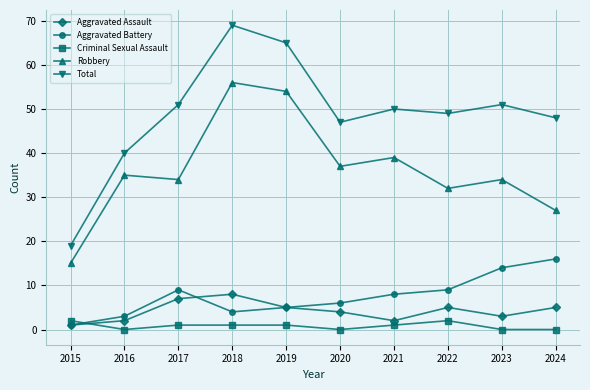

Which series has the largest range (max minus min)?

Total